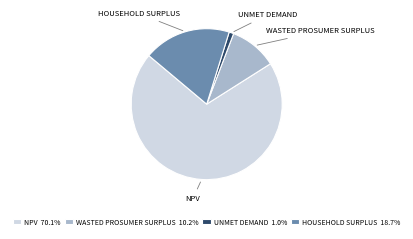

Is there any slice that represents more than half of the pie?

Yes